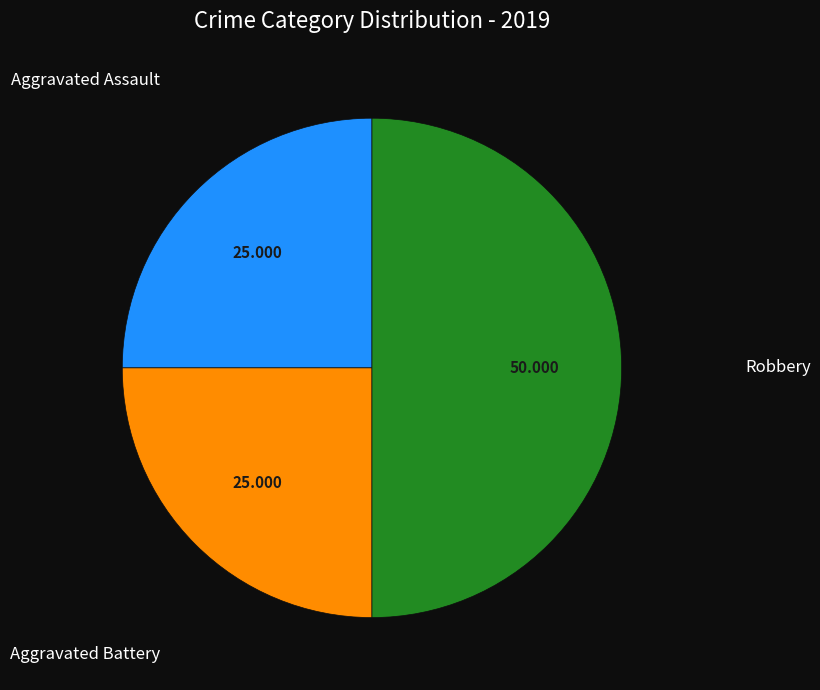

Does Aggravated Battery represent more than half of the total?

No